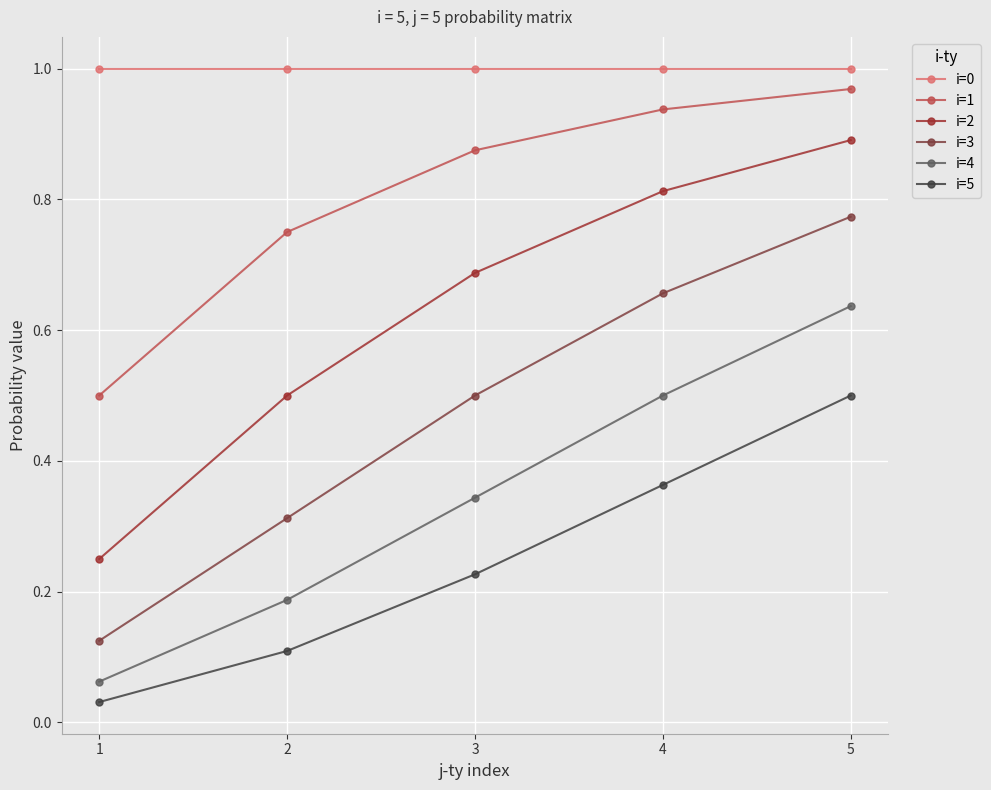

Is this an area chart (filled region under the line)?

No